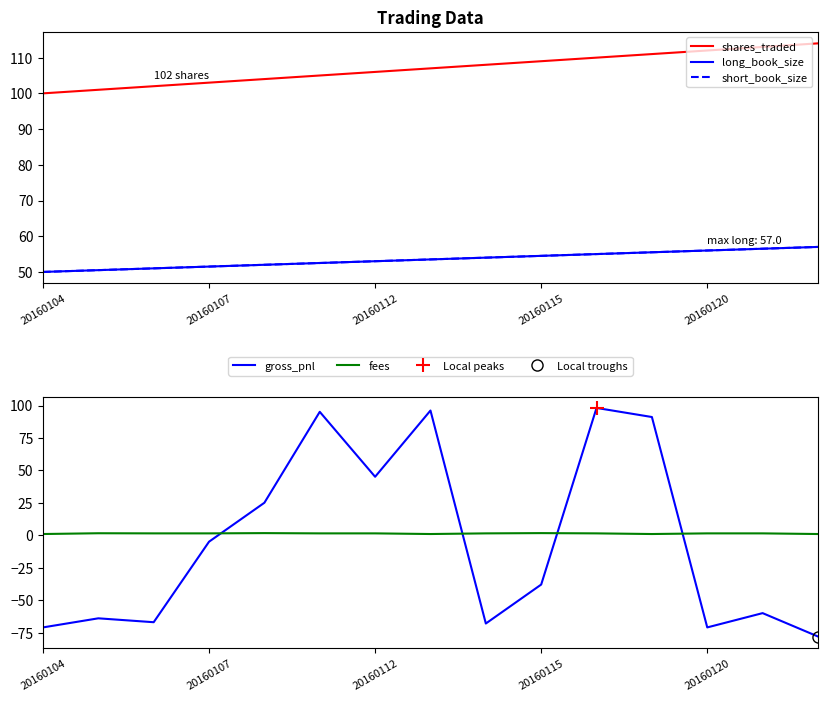

True or false: fees and gross_pnl intersect in this chart.

True